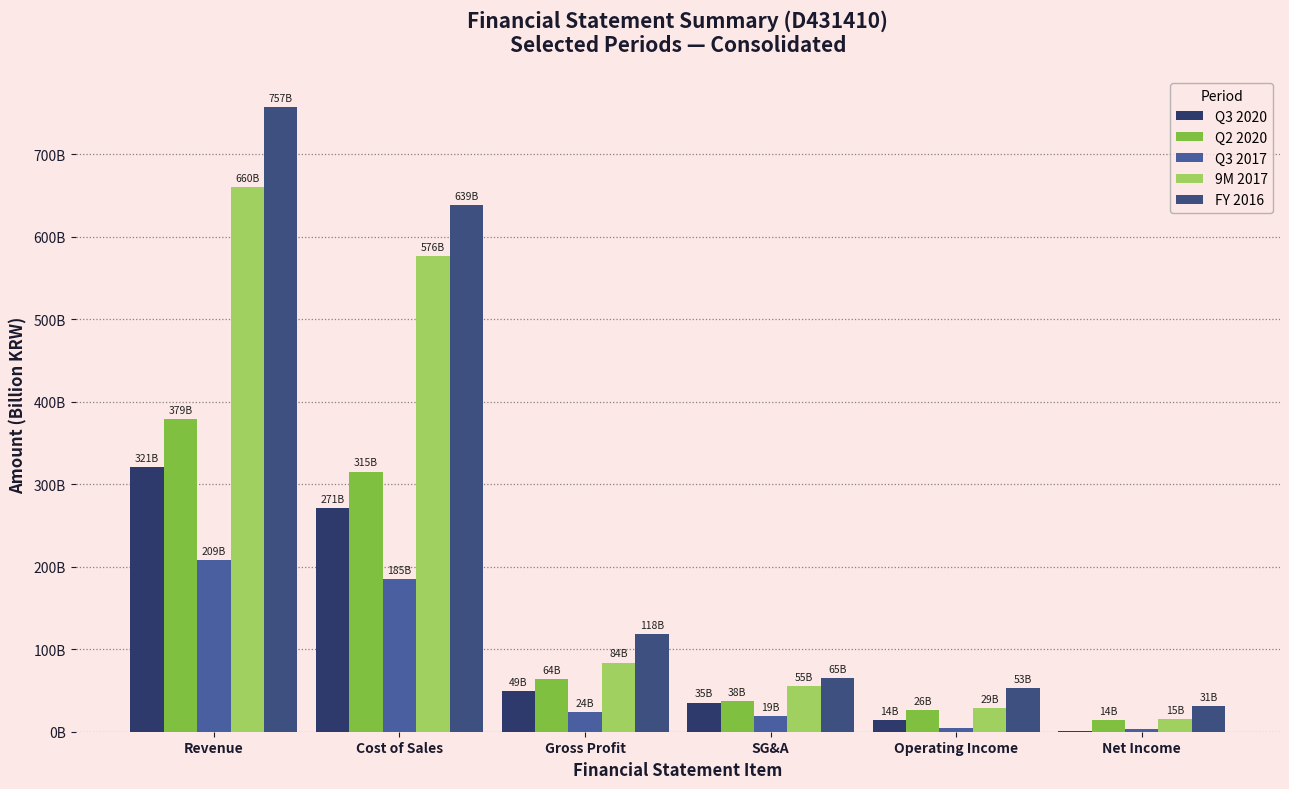

Are the bars grouped side by side (vs. stacked)?

Yes